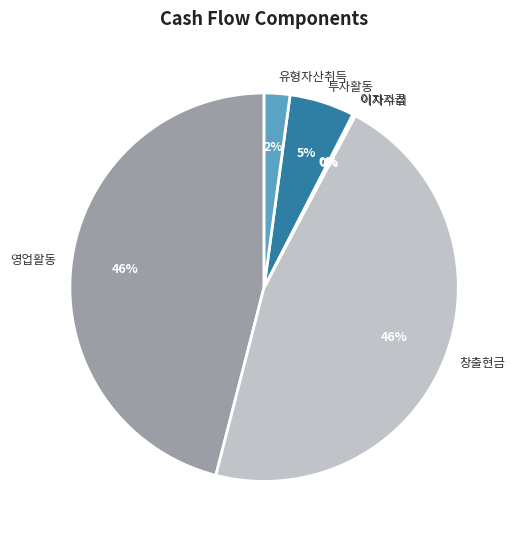

To the nearest percent, what portion does 영업활동 represent?

46%